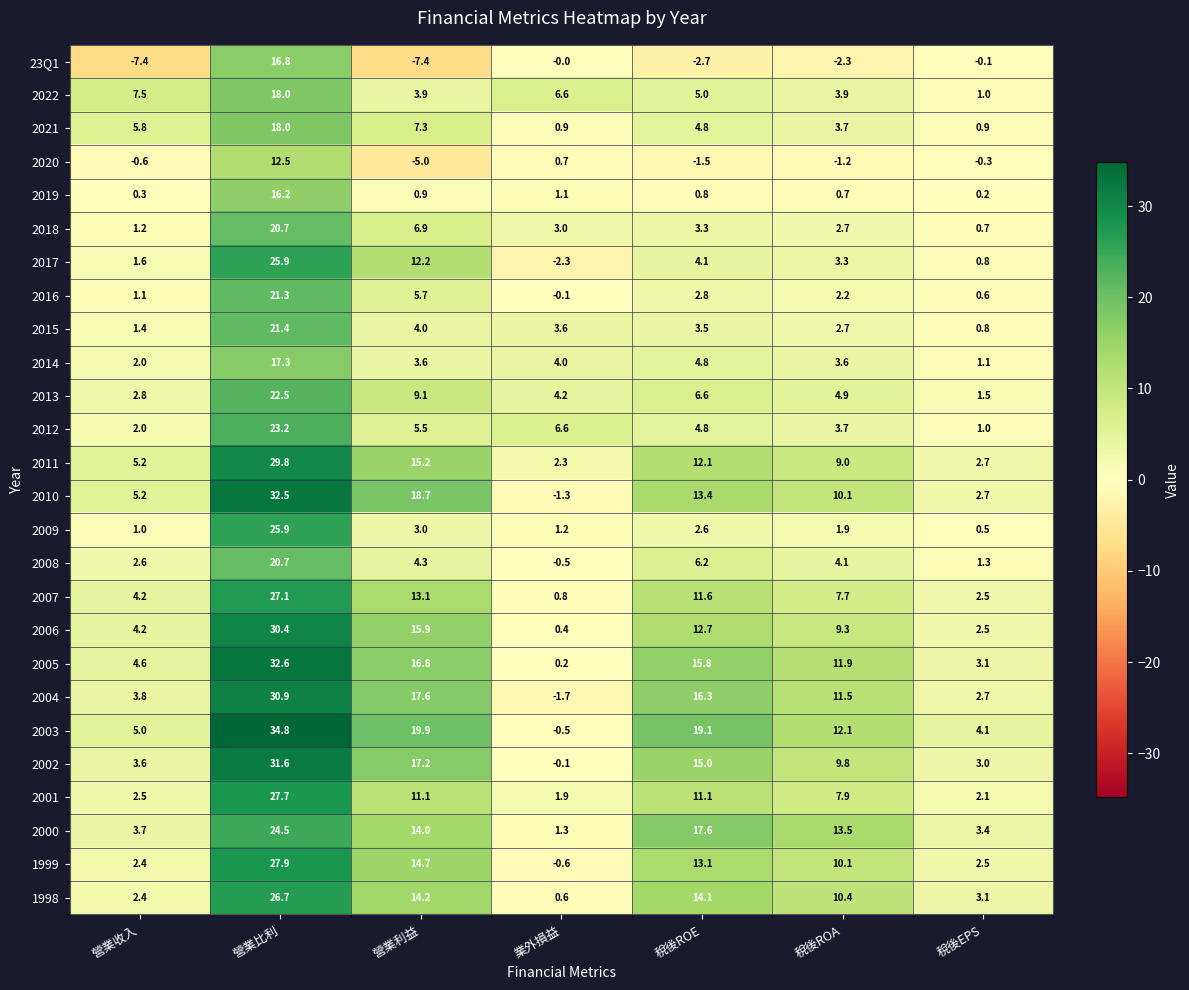

What is the minimum value shown in the chart?

-7.4